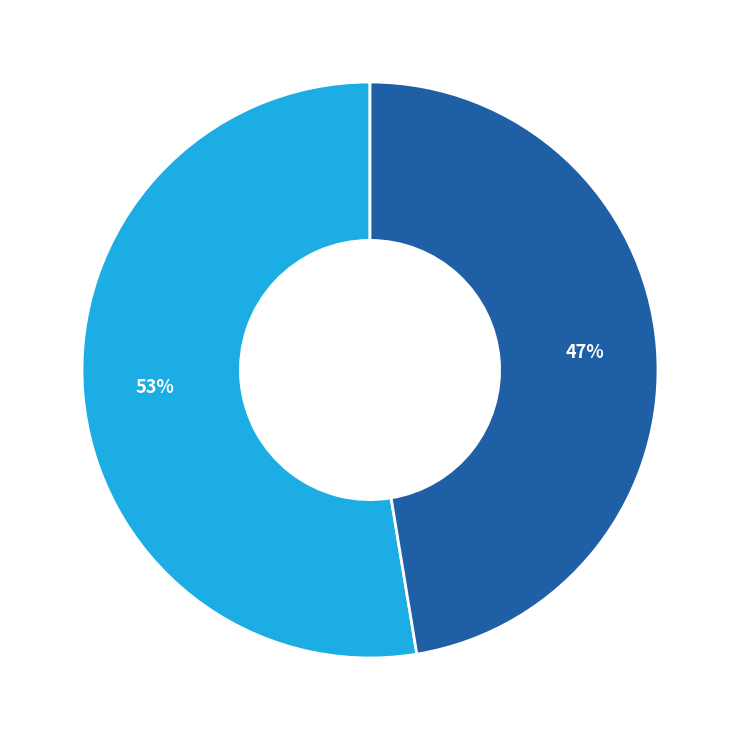

To the nearest percent, what is the average slice percentage?

50%